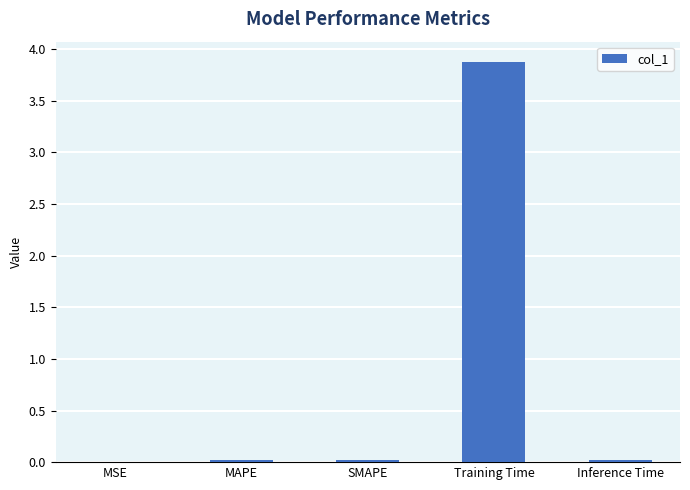

What value does the data have at Training Time?

3.9